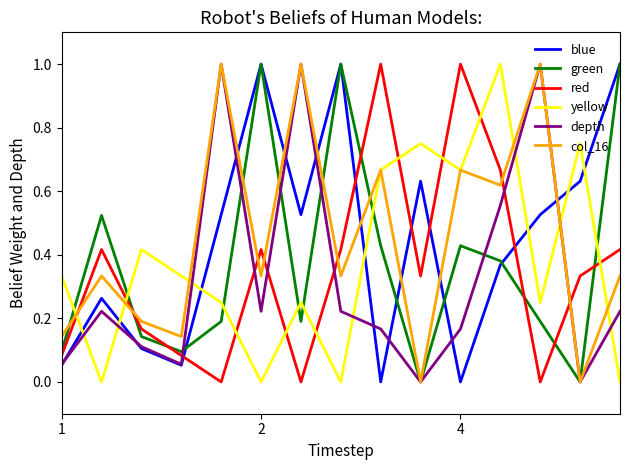

What is the greatest value displayed?

1.0